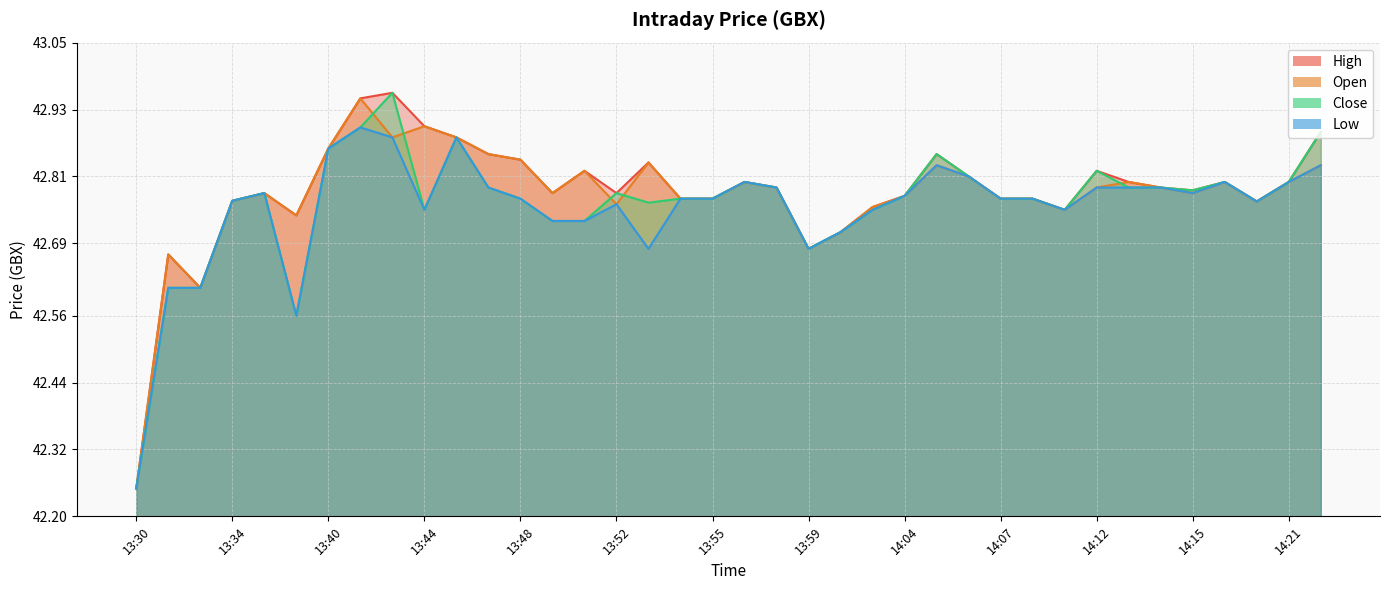

How many lines are shown in the chart?

4